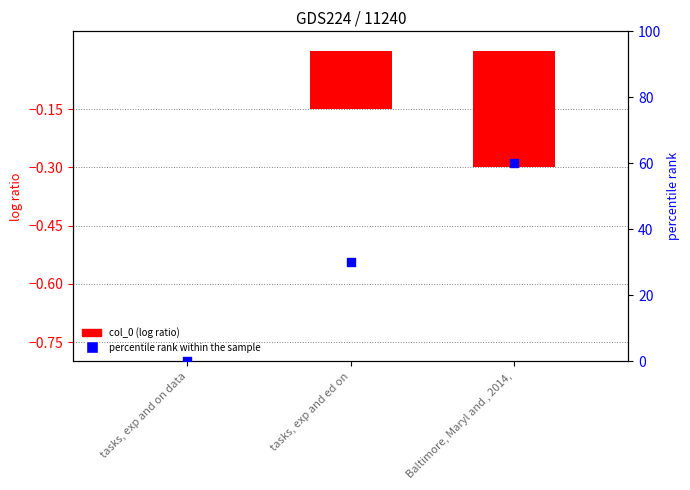

Is the value of percentile rank within the sample at Baltimore, Maryl and , 2014, greater than the value of col_0 (log ratio) at tasks, exp and on data?

Yes